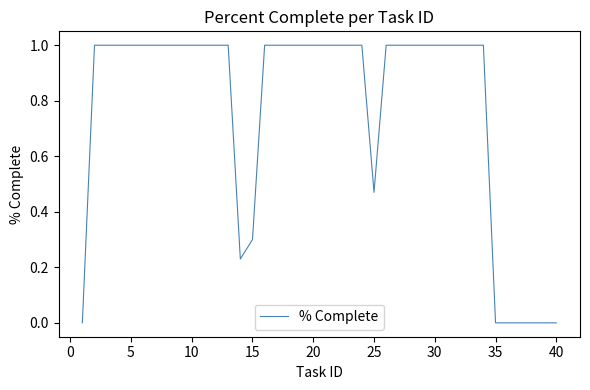

What is the difference between the maximum and minimum values?

1.0